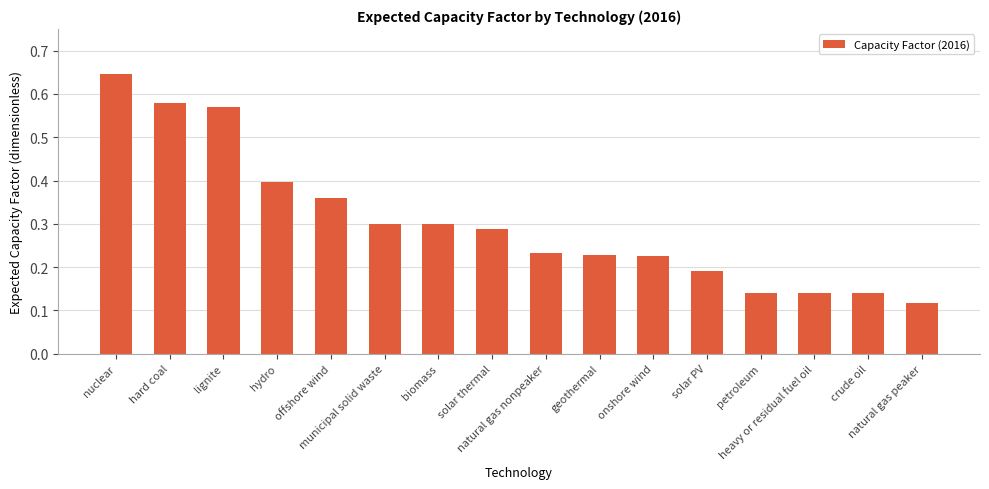

How many values are between 0 and 1?

16